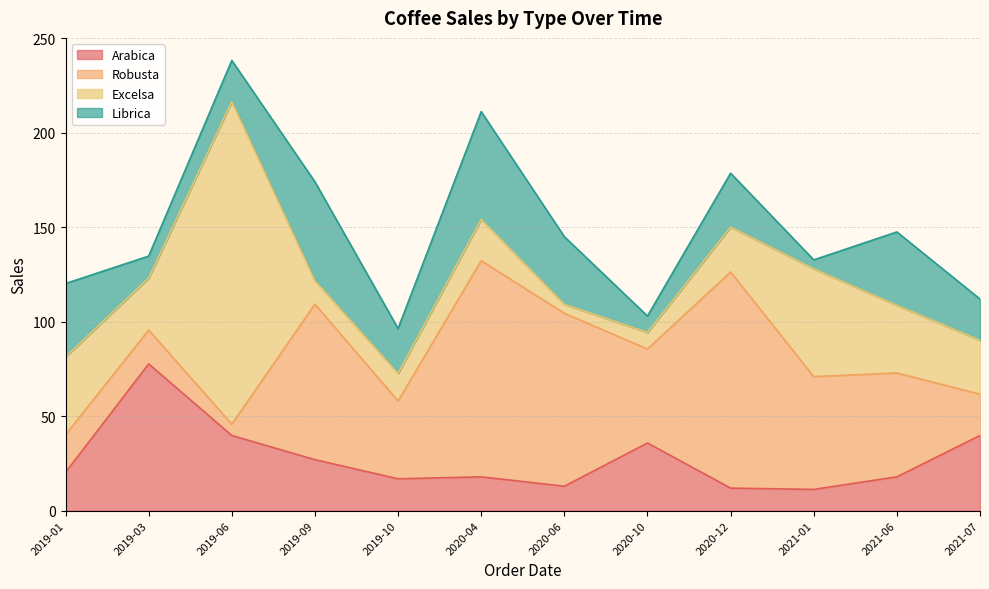

At which category is the sum across all series the highest?

2019-06